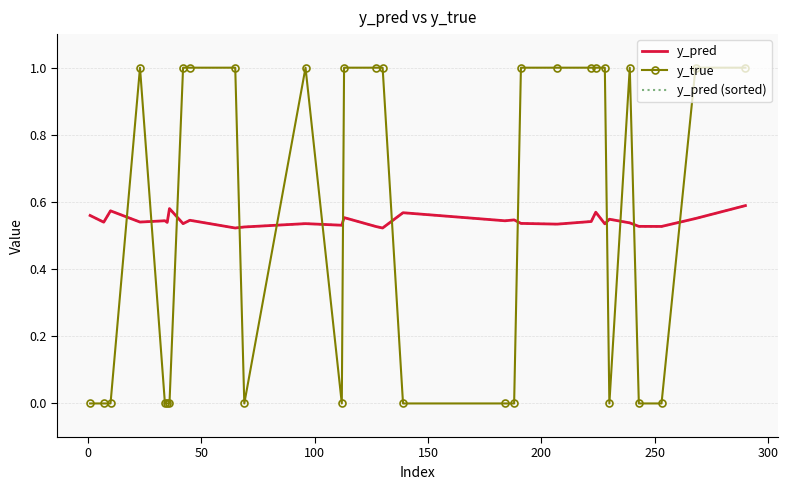

How many y_pred (sorted) values are between 0 and 1?

30